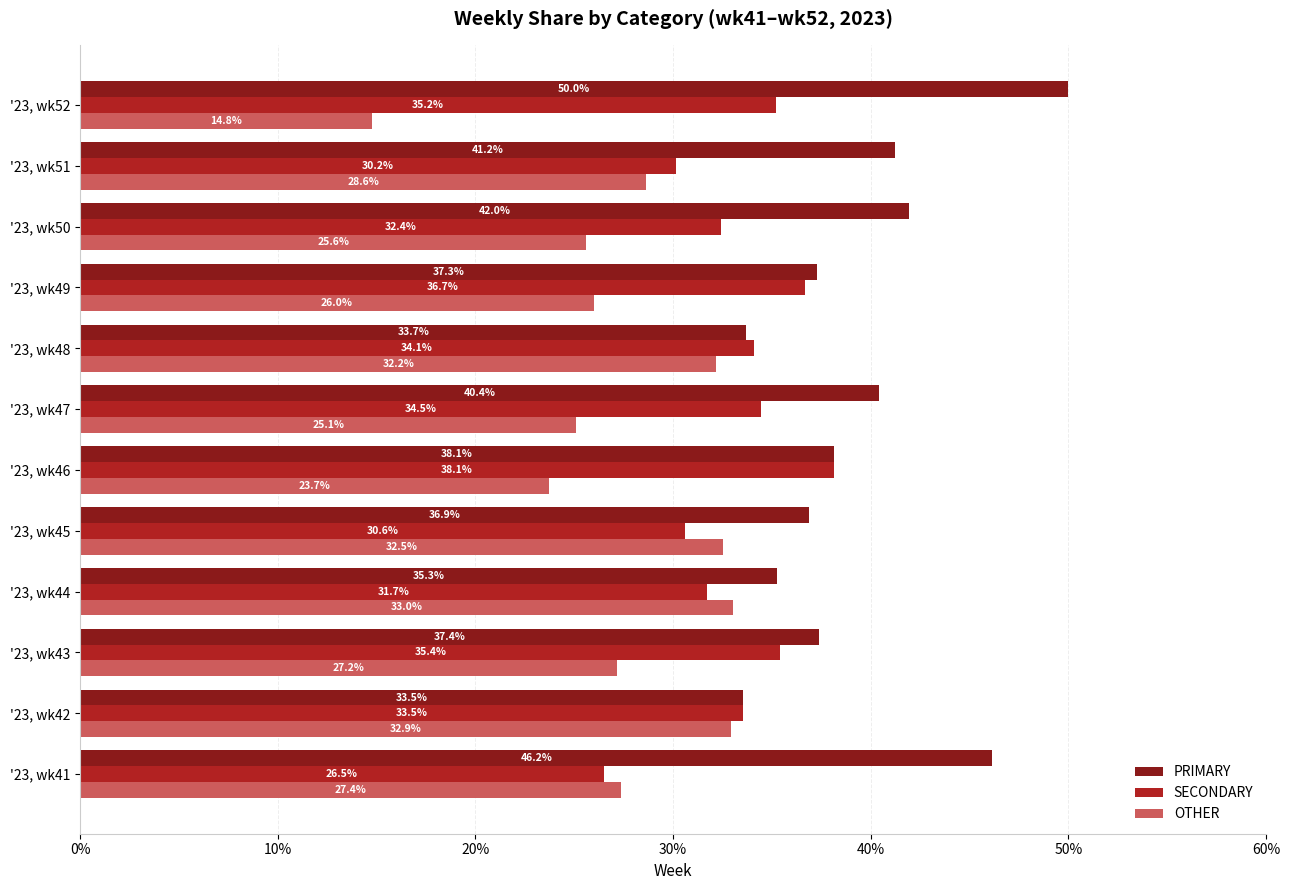

Rank the series by their maximum value, from lowest to highest.

OTHER, SECONDARY, PRIMARY